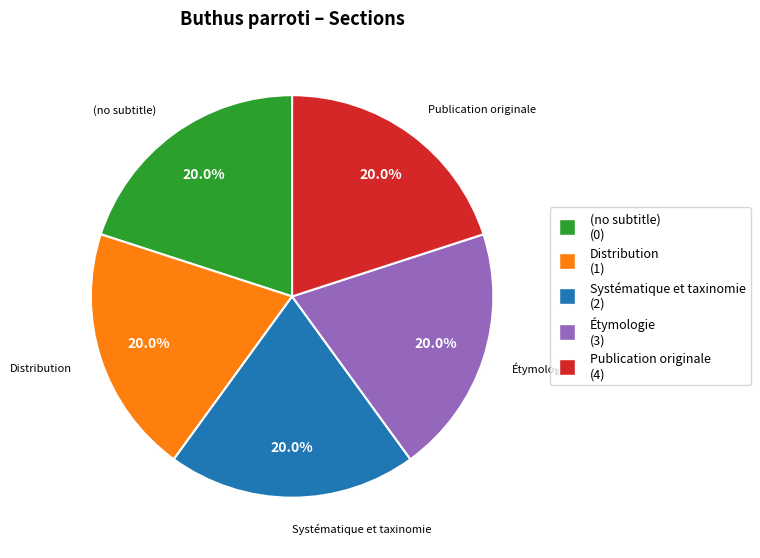

What is the ratio of the value at (no subtitle) (0) to the value at Publication originale (4)?

1.0